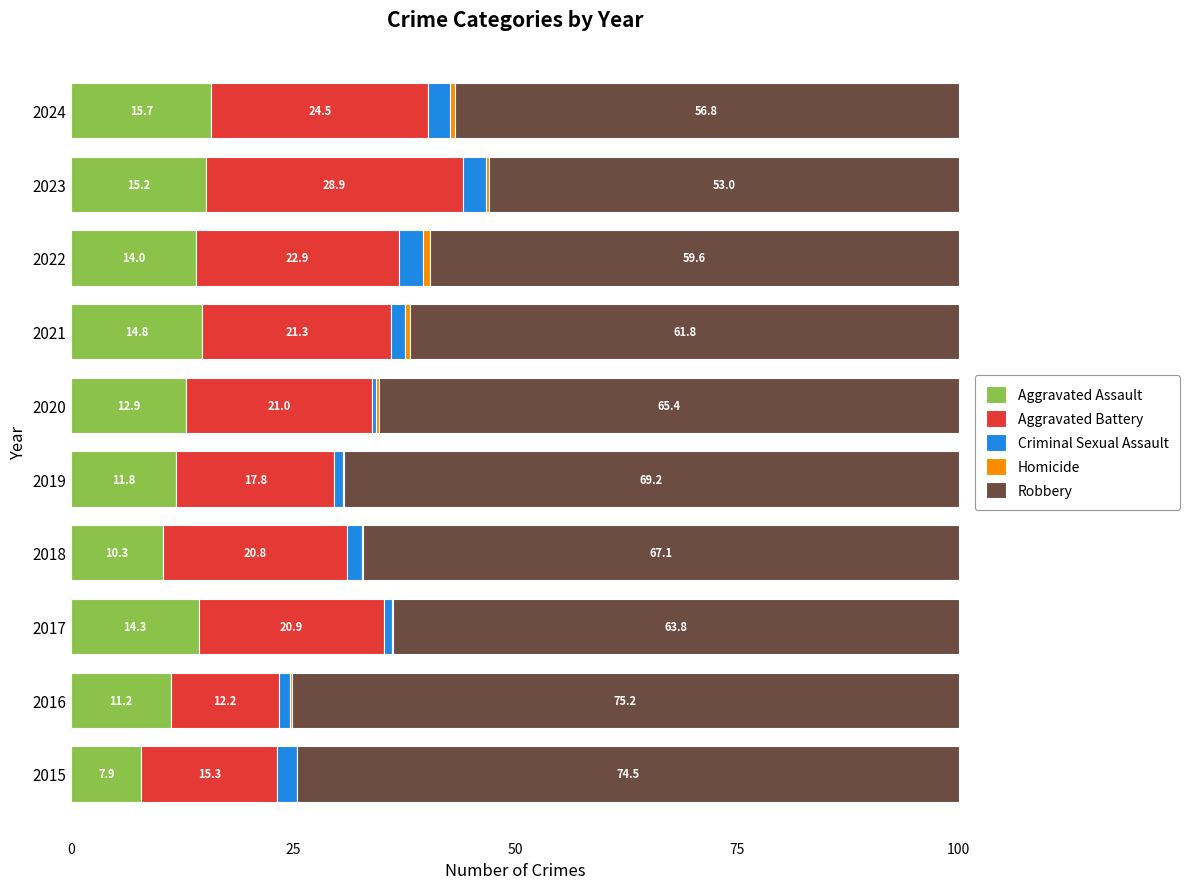

At which label is Aggravated Assault closest to 11?

2016